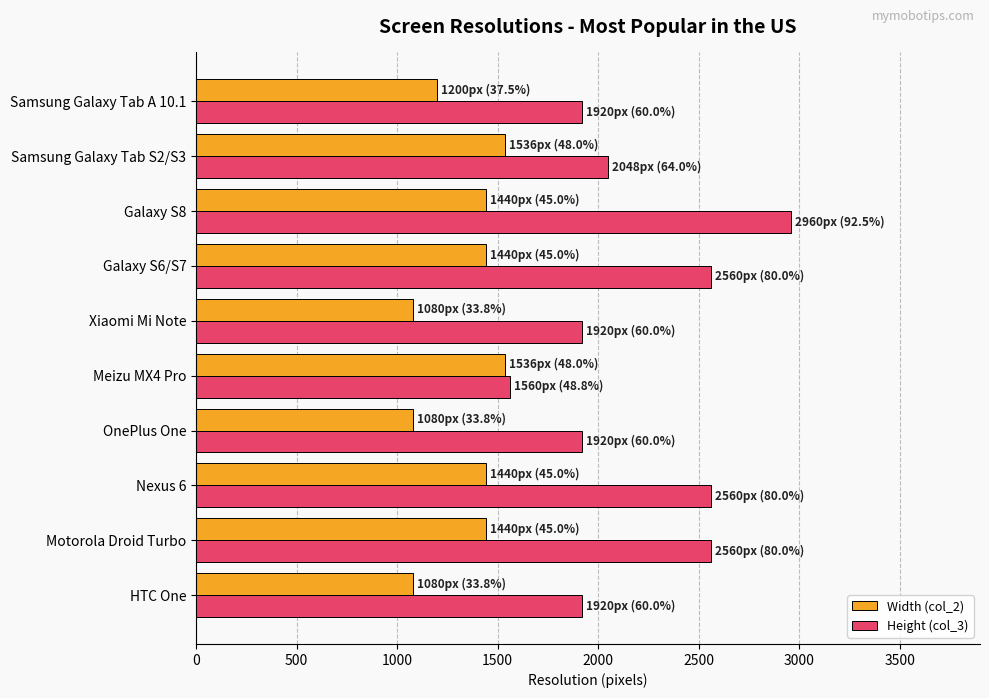

Rank the series by their maximum value, from highest to lowest.

Height (col_3), Width (col_2)